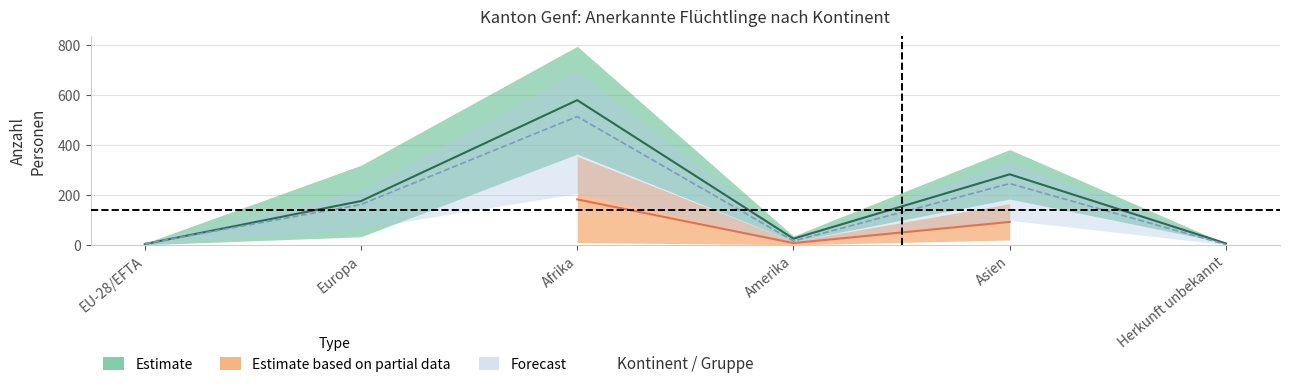

What position from the right is Asien?

2